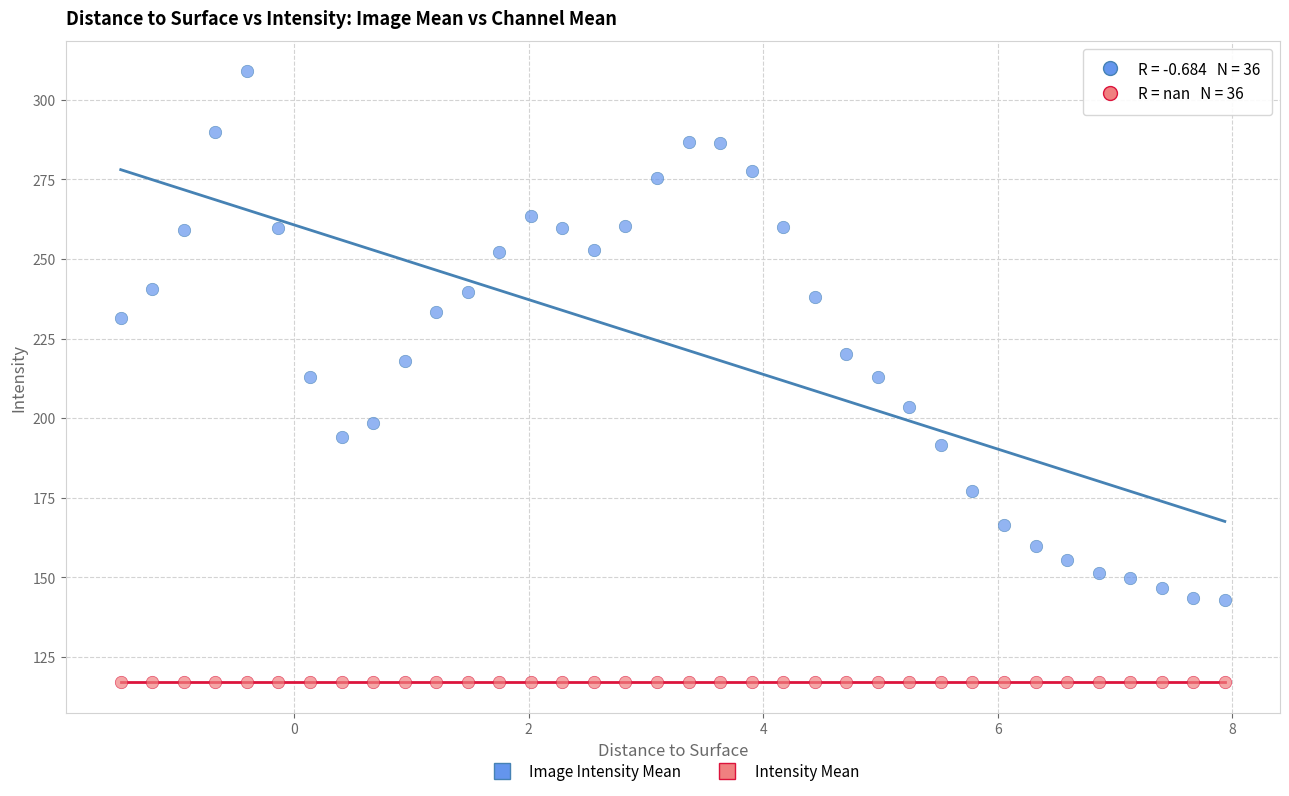

Which series contains the highest Y value?

Image Intensity Mean